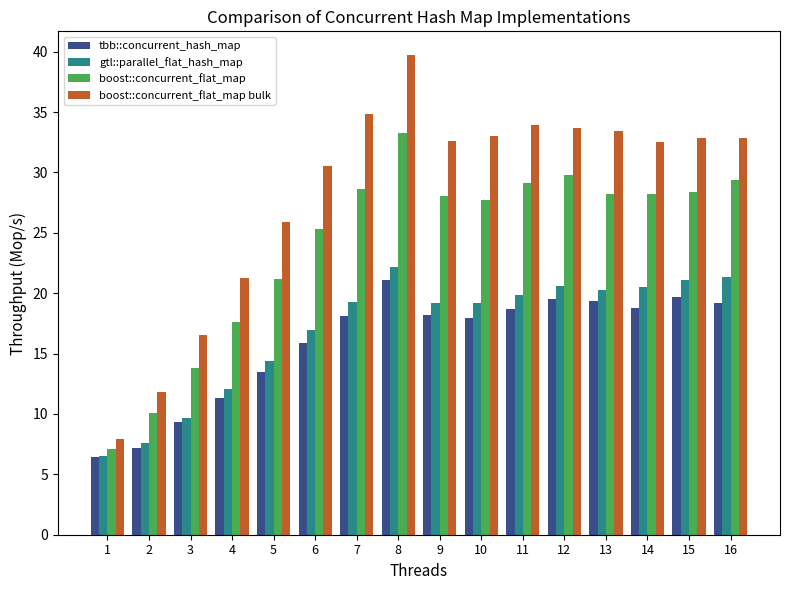

What is the spread (max minus min) of values at 4?

10.0